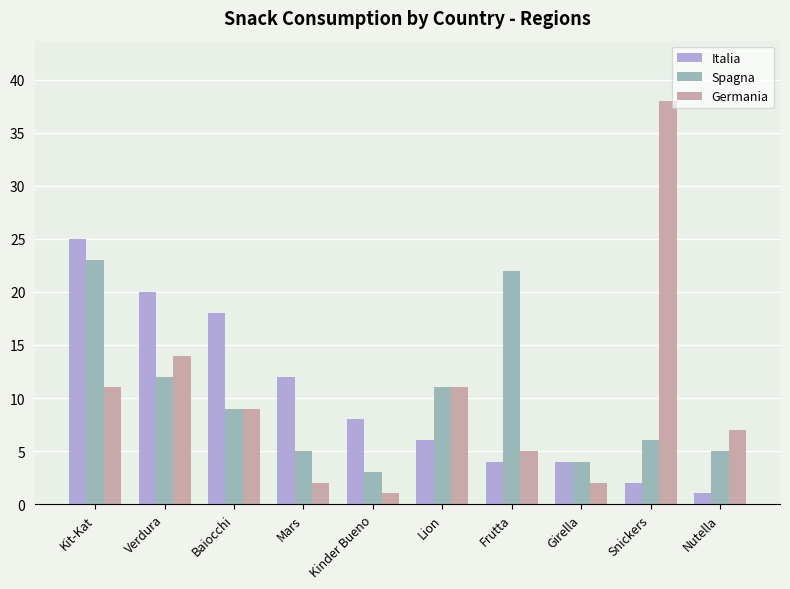

What is the highest value of the Germania series?

38